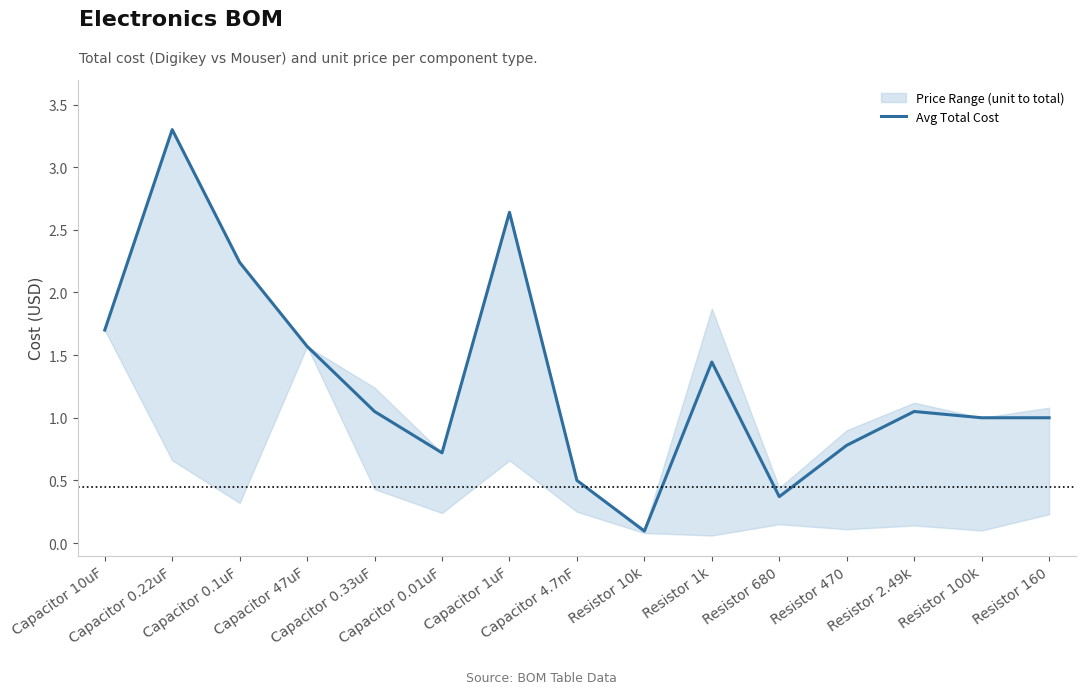

Reading right to left, list all the values displayed in this chart.

Resistor 160=1.0	Resistor 100k=1.0	Resistor 2.49k=1.1	Resistor 470=0.8	Resistor 680=0.4	Resistor 1k=1.4	Resistor 10k=0.1	Capacitor 4.7nF=0.5	Capacitor 1uF=2.6	Capacitor 0.01uF=0.7	Capacitor 0.33uF=1.1	Capacitor 47uF=1.6	Capacitor 0.1uF=2.2	Capacitor 0.22uF=3.3	Capacitor 10uF=1.7